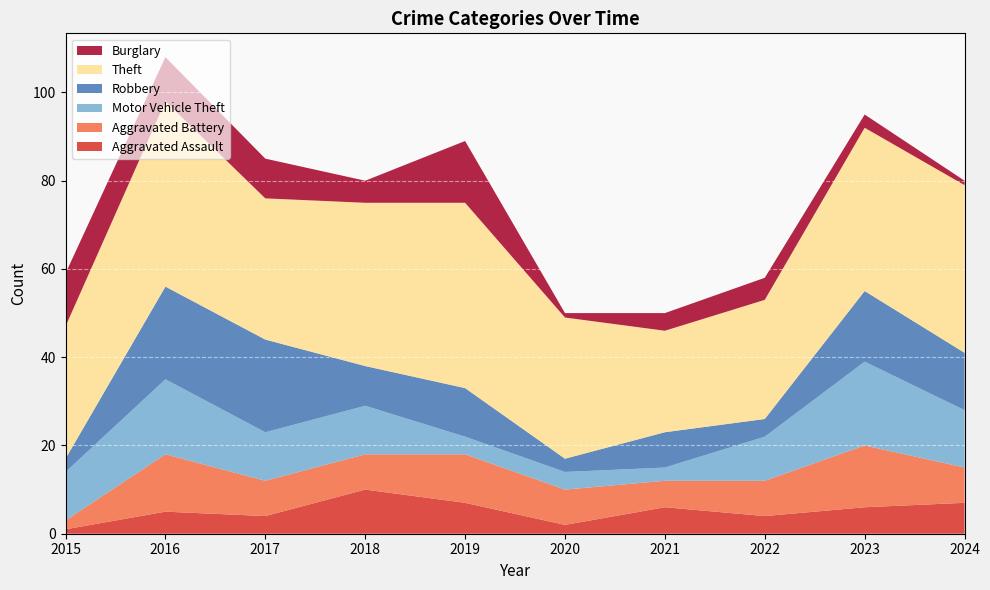

Reading left to right, what are all the values shown in this chart?

Aggravated Assault: 1	5	4	10	7	2	6	4	6	7
Aggravated Battery: 2	13	8	8	11	8	6	8	14	8
Motor Vehicle Theft: 11	17	11	11	4	4	3	10	19	13
Robbery: 3	21	21	9	11	3	8	4	16	13
Theft: 30	42	32	37	42	32	23	27	37	38
Burglary: 12	10	9	5	14	1	4	5	3	1